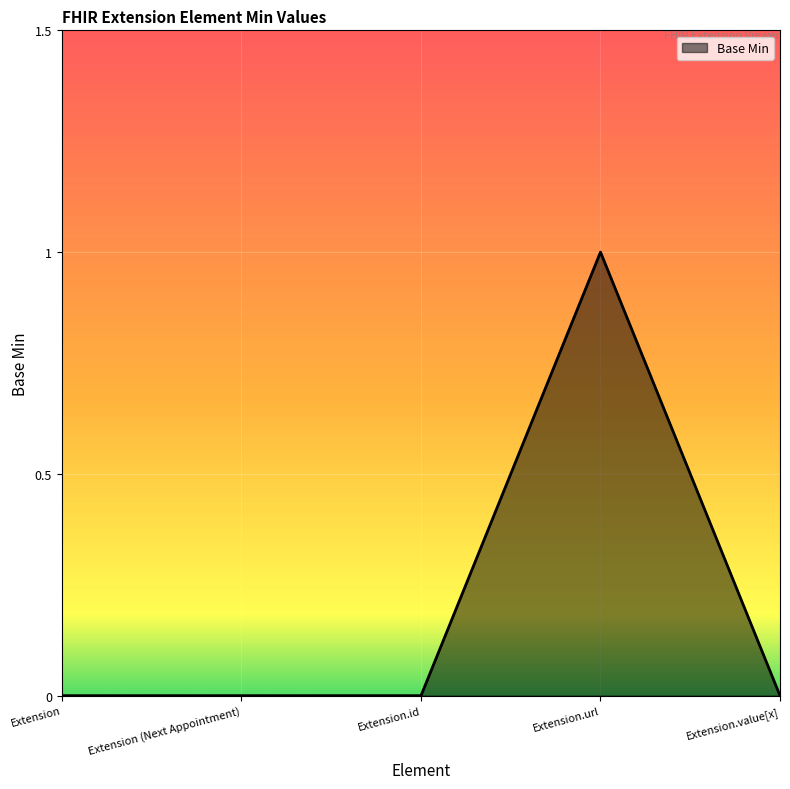

How many categories are shown in the chart?

5